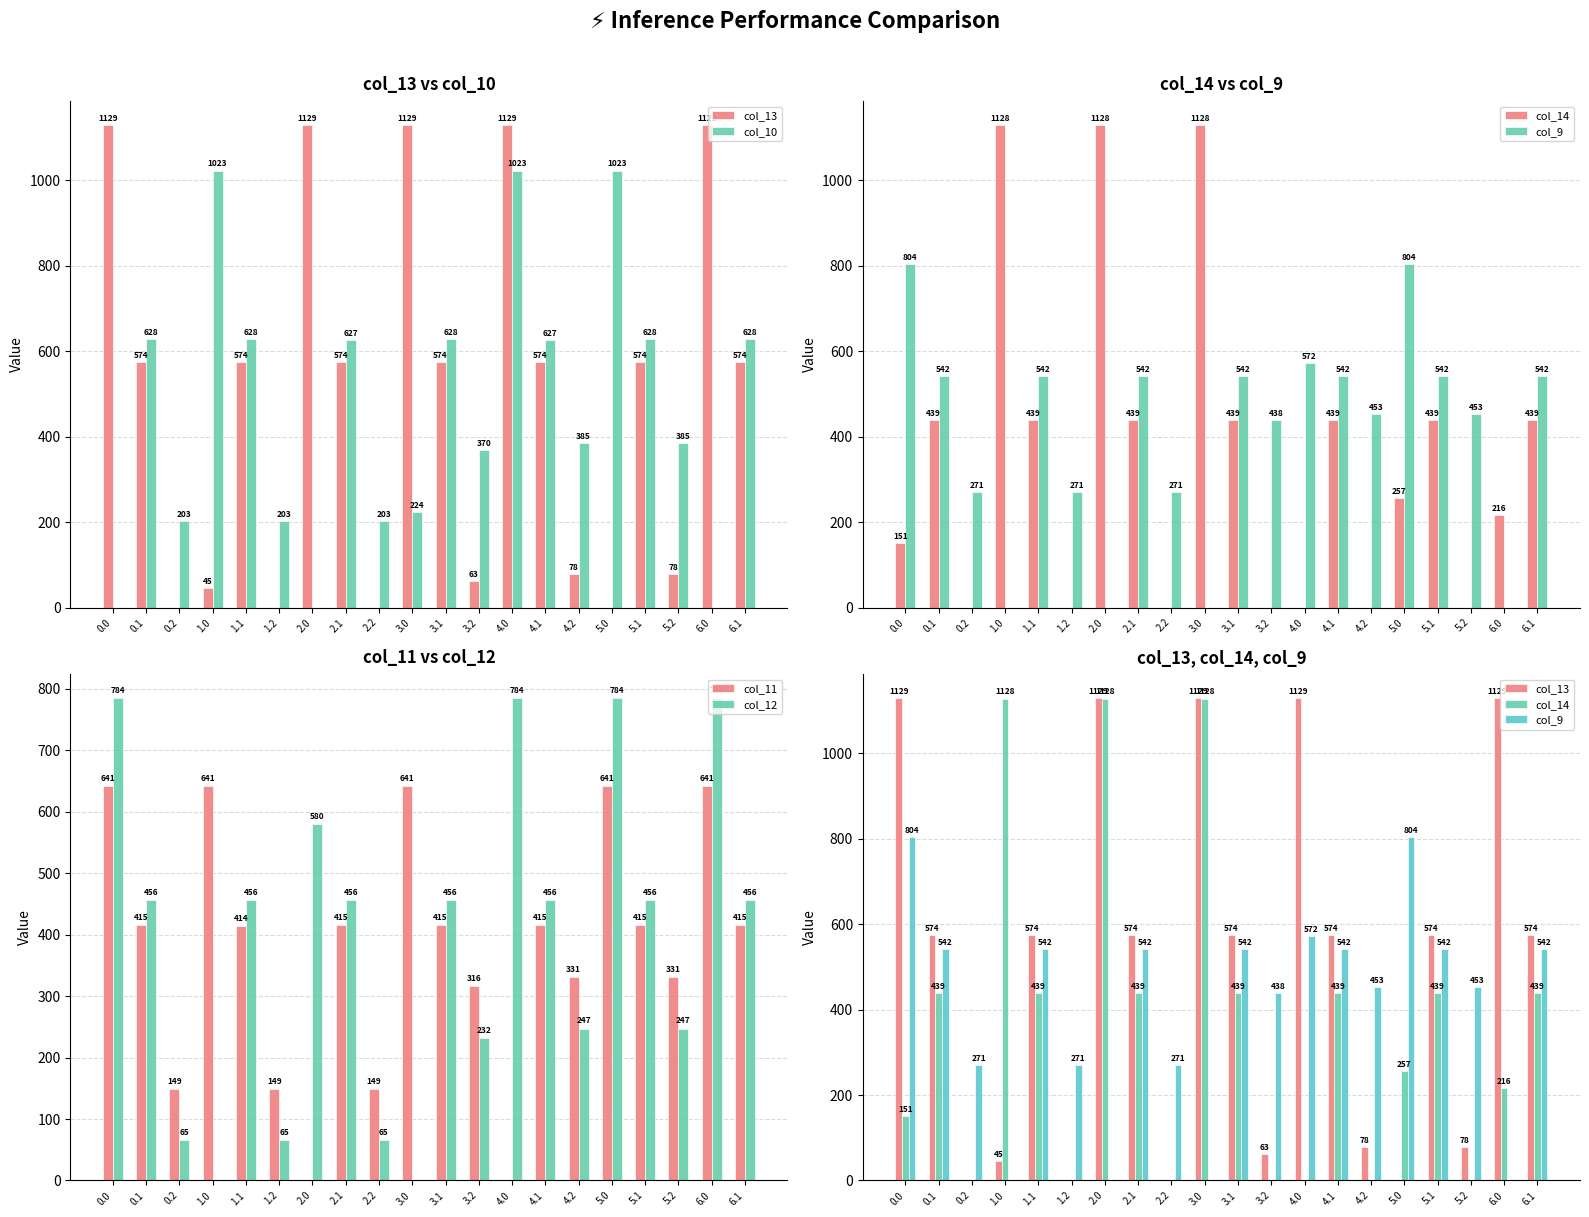

True or false: col_12 has a value of 35.7 at 0.2.

False